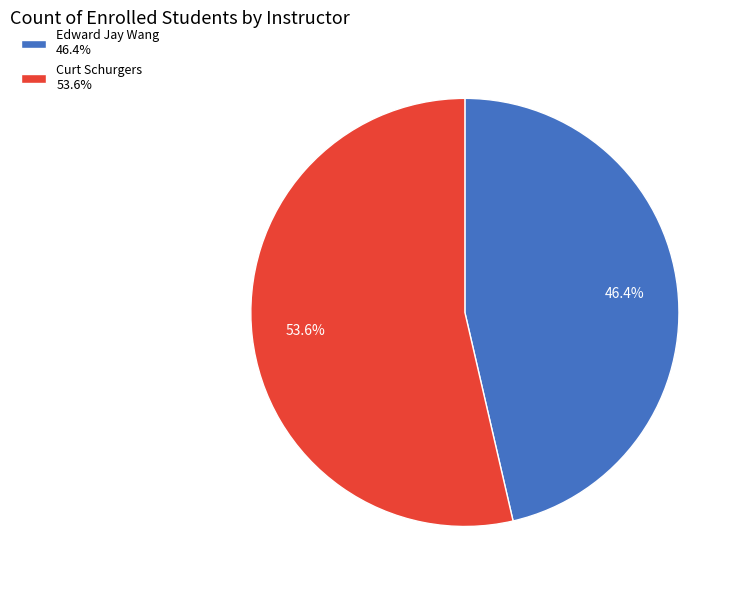

What is the ratio of the value at Edward Jay Wang to the value at Curt Schurgers?

0.9